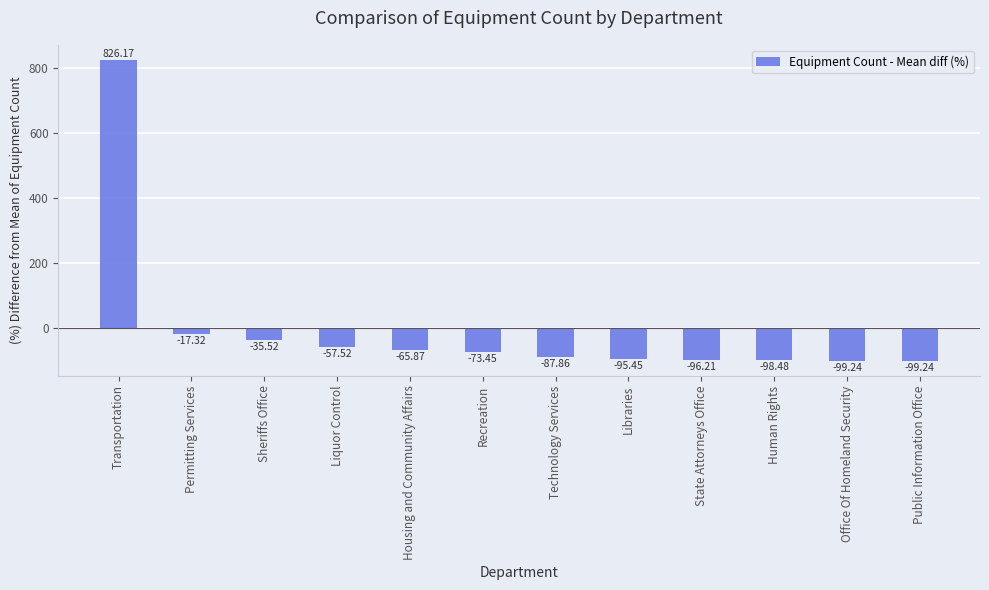

True or false: the data shows -116.4 at Housing and Community Affairs.

False